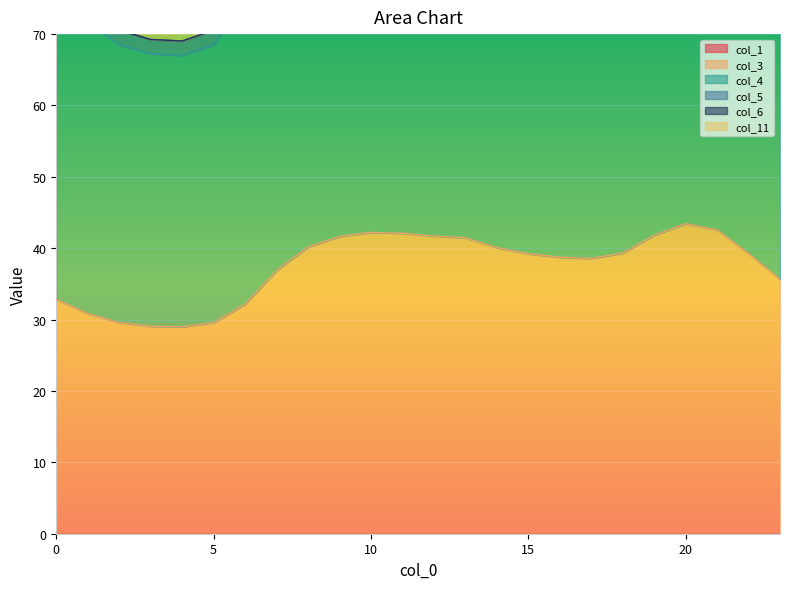

The value of col_3 at 4 is 29.0. True or false?

True